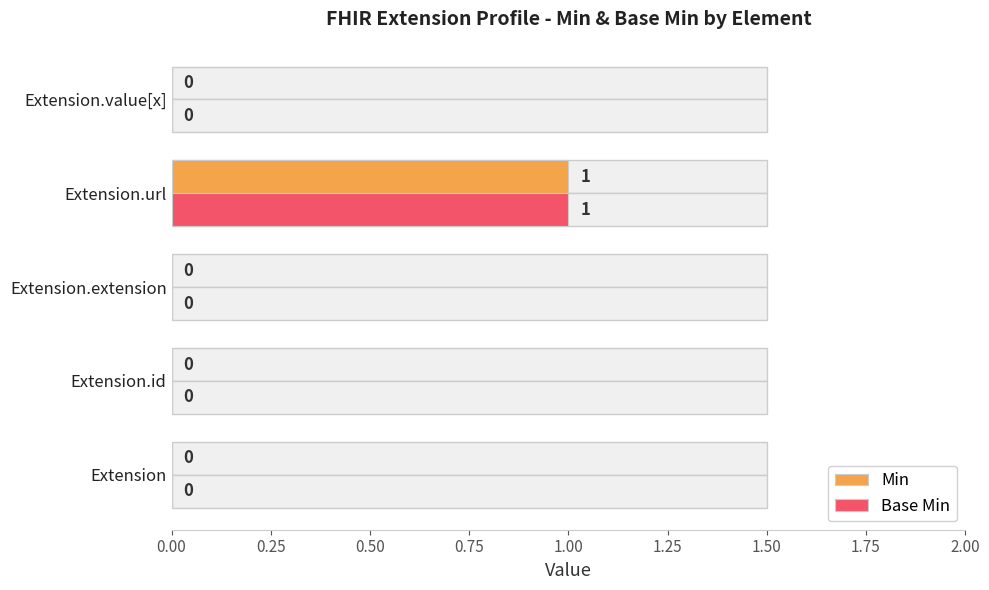

Reading left to right, transcribe all the data shown in this chart.

Min: 0	0	0	1	0
Base Min: 0	0	0	1	0